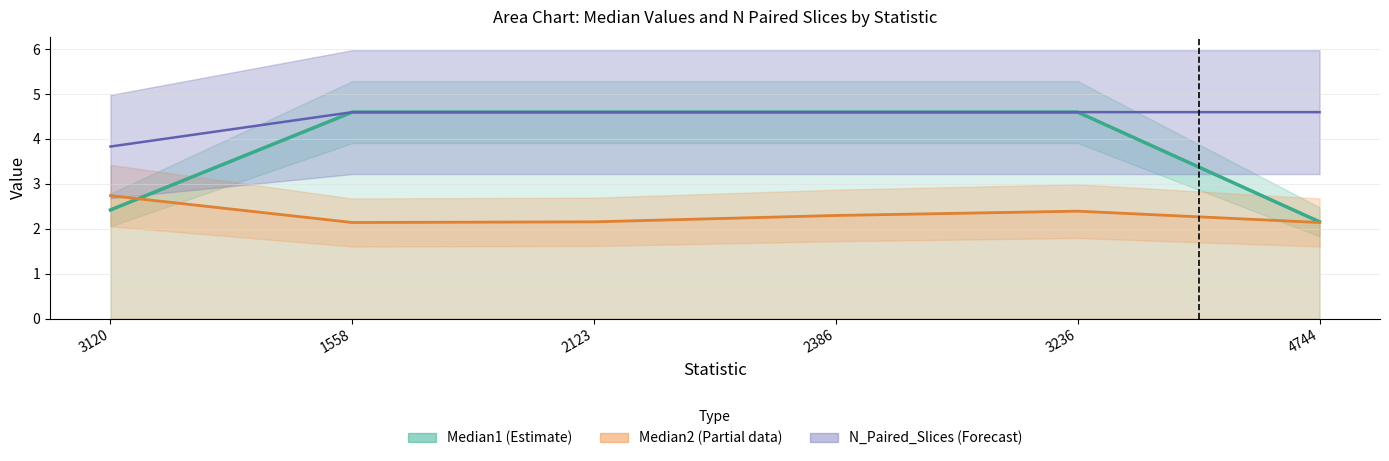

Which series has the widest spread of values?

Median1 (Estimate)